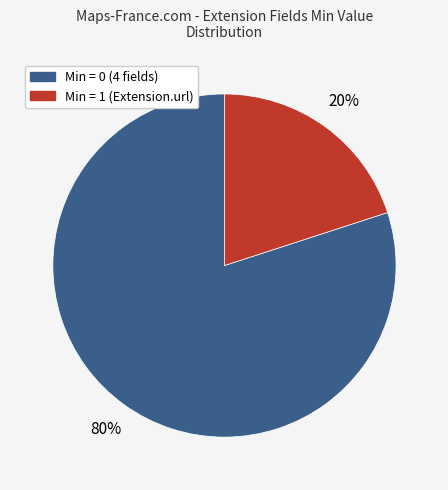

Is there any slice that represents more than half of the pie?

Yes